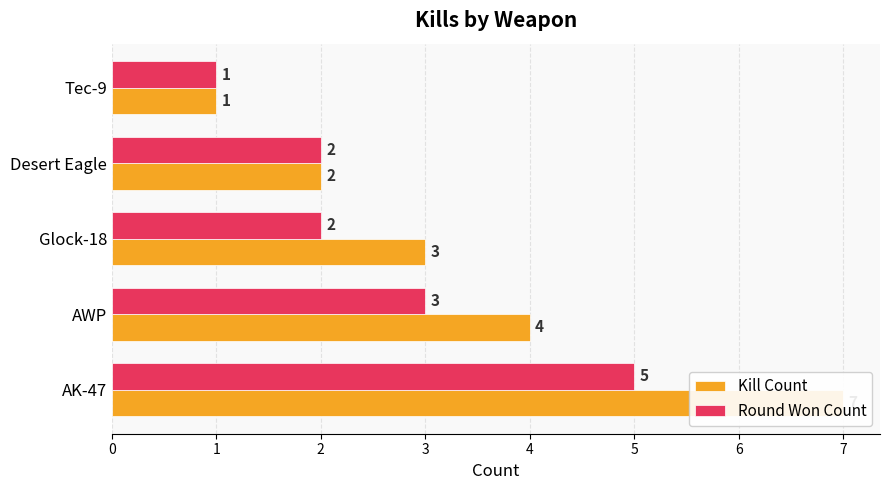

What is the minimum value for Kill Count?

1